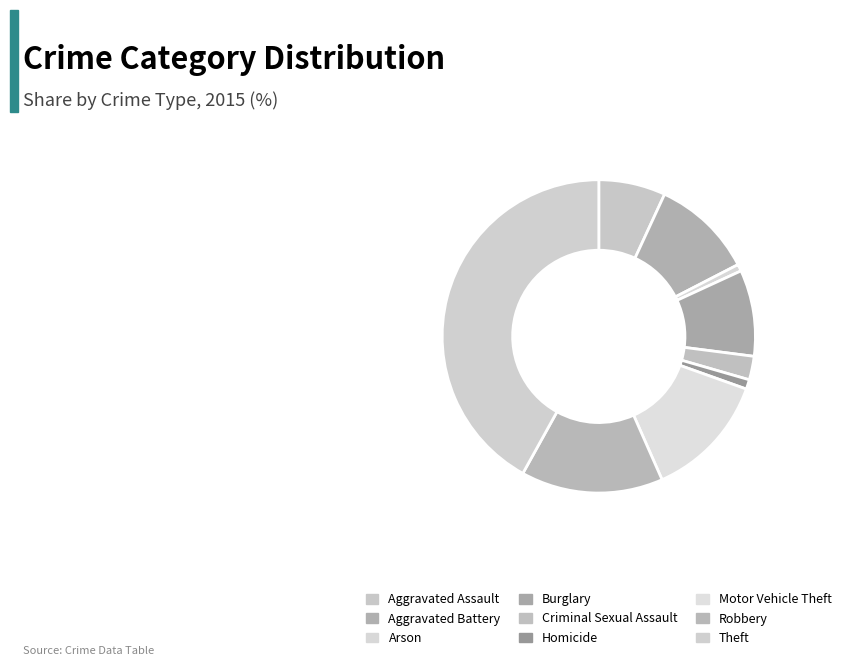

Is Robbery the majority of the pie?

No